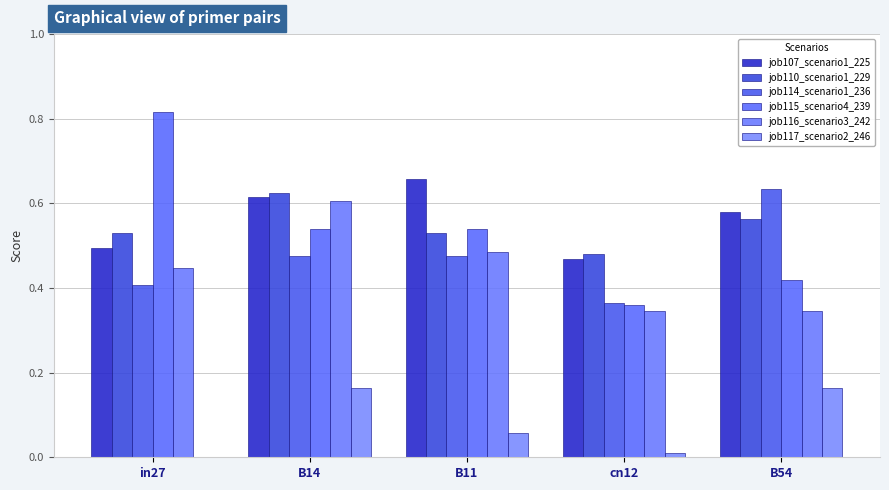

What is the sum of all job115_scenario4_239 values?

2.7